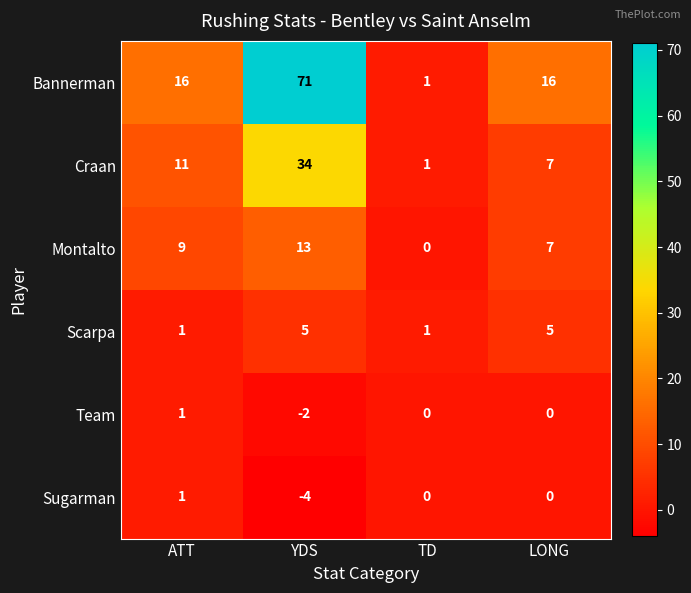

At which category is the sum across all series the highest?

YDS